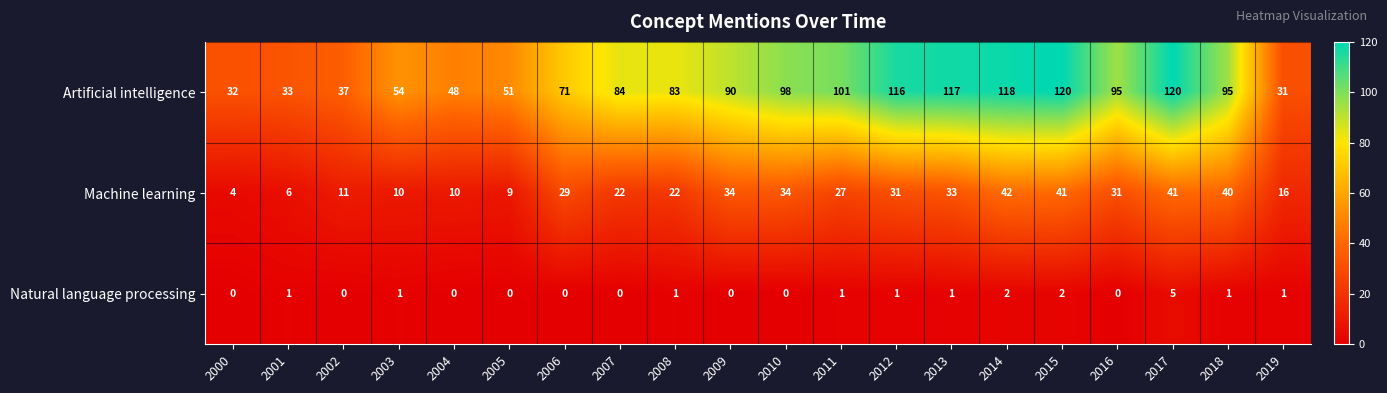

How many series are shown in this chart?

3